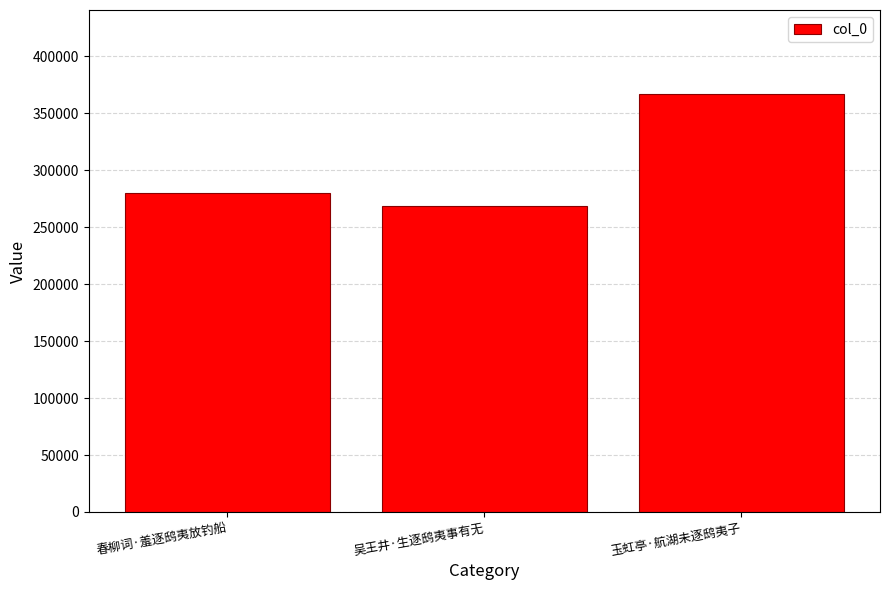

How many distinct data groups are displayed?

1